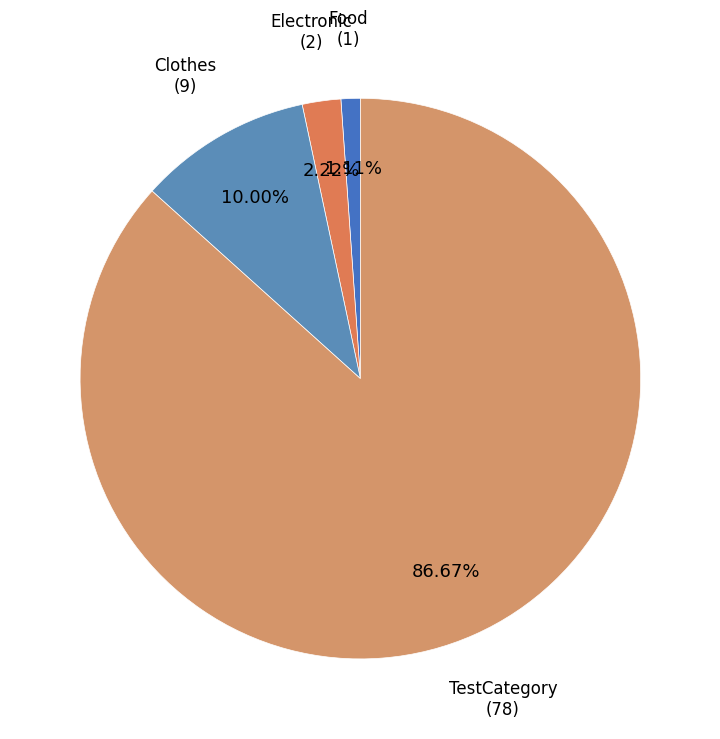

To the nearest percent, what is the average slice percentage?

25%